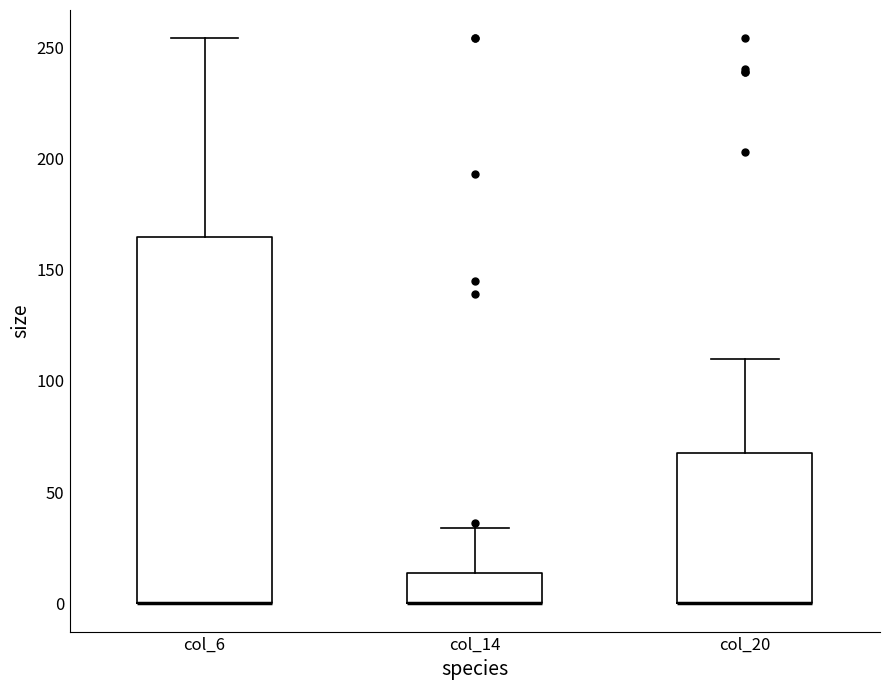

Which box is the tallest, from its lower edge to its upper edge?

col_6